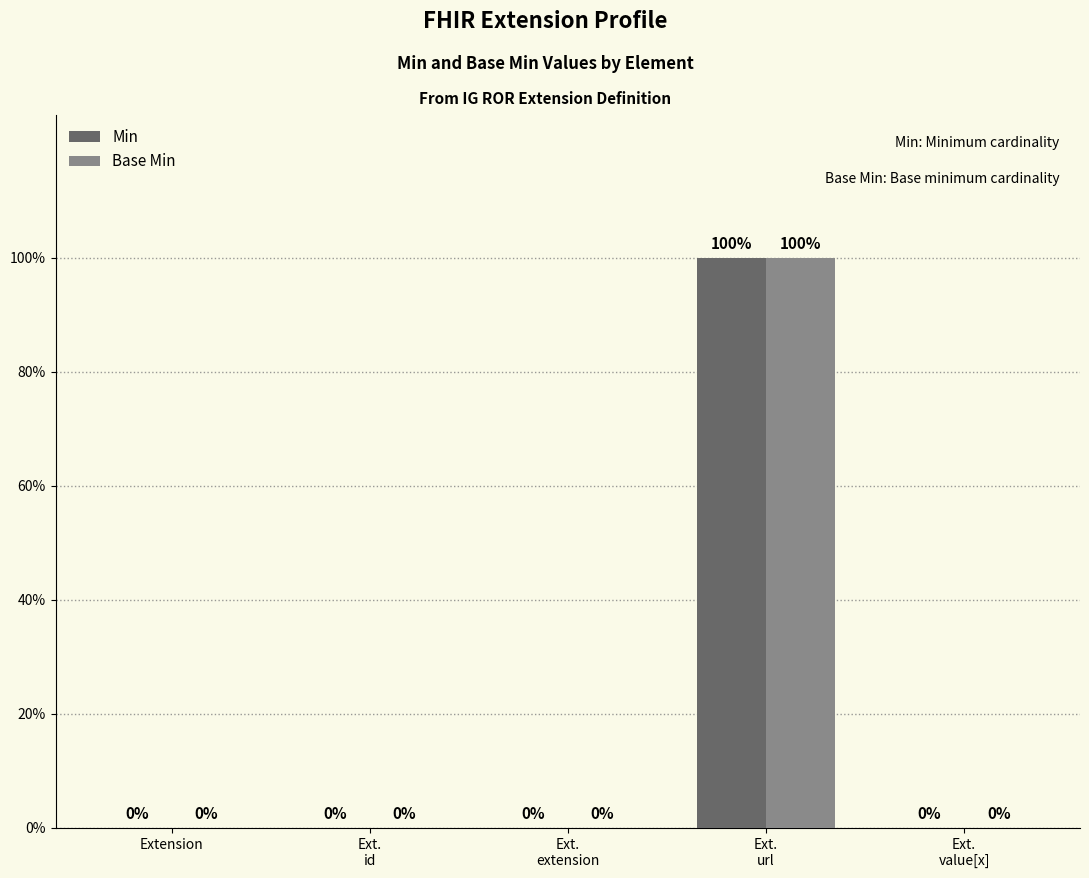

Does the chart contain stacked bars?

No